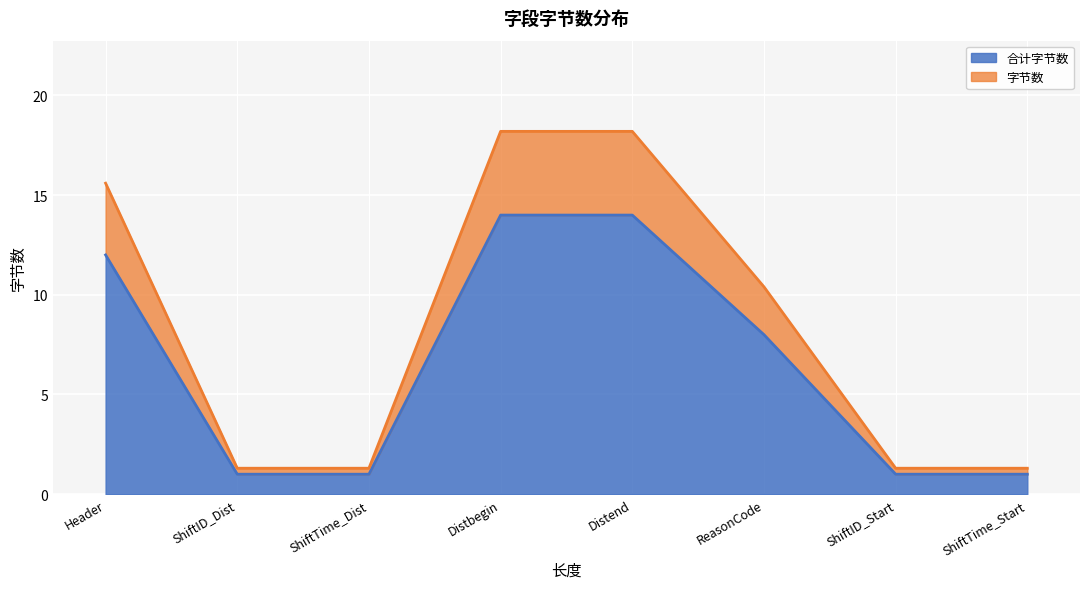

At how many categories does at least one series exceed 4?

4